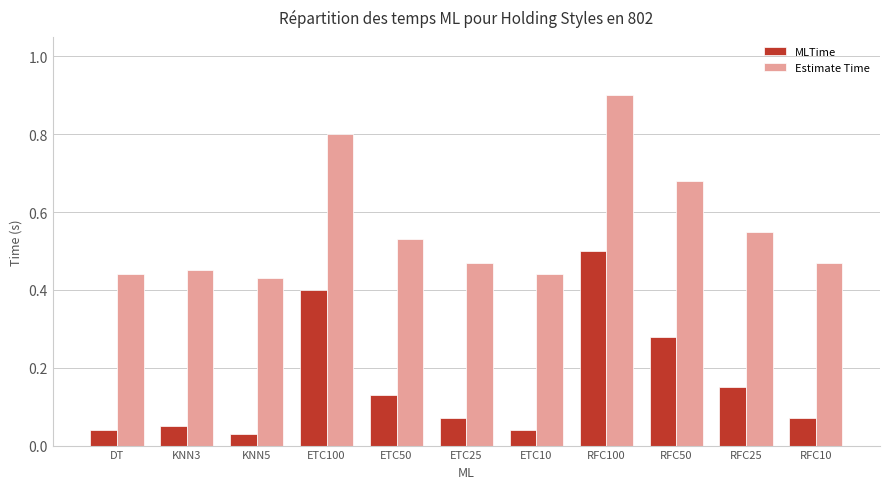

What is the label of the 1st bar from the right?

RFC10